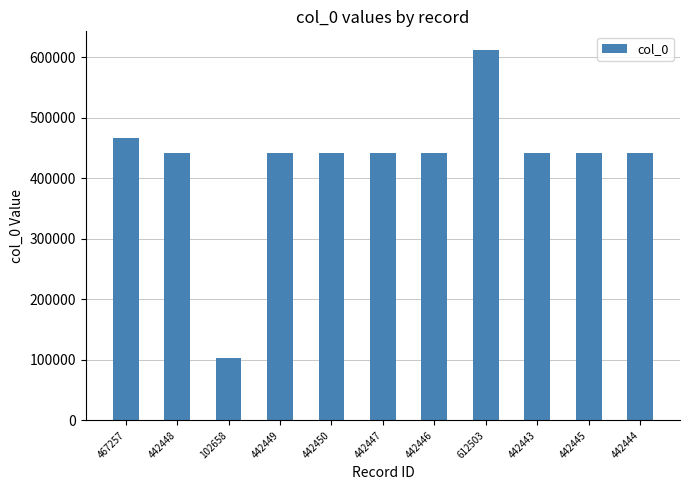

What is the average value?

429272